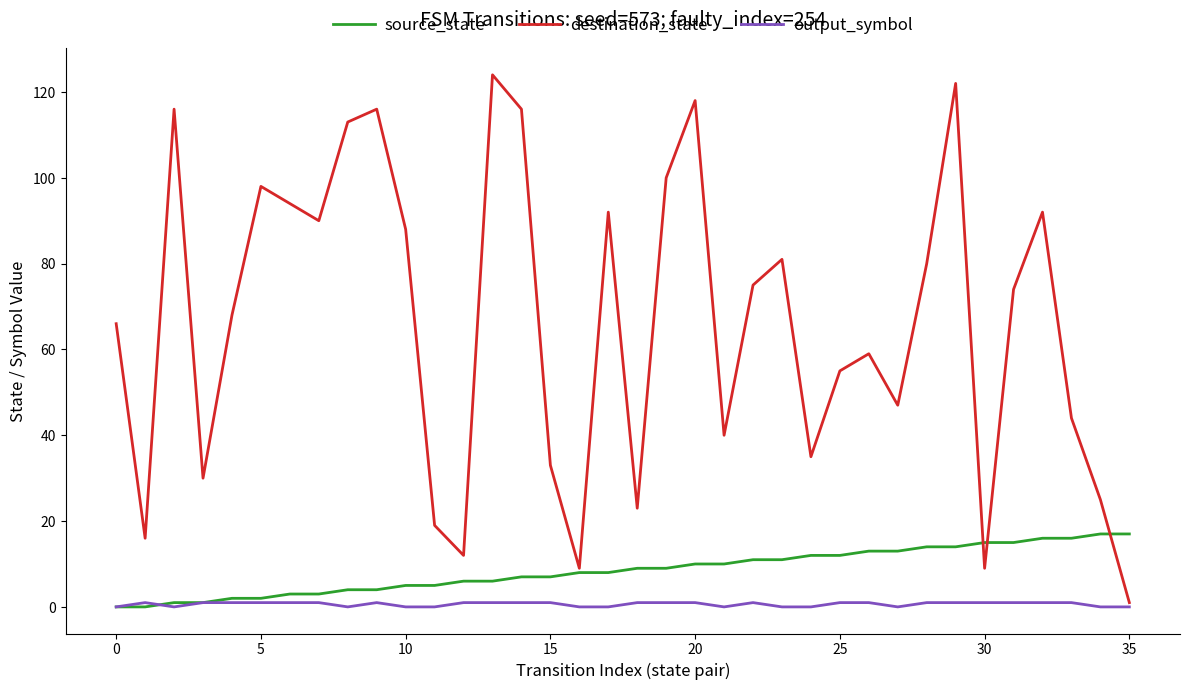

Which series has the largest total across all categories?

destination_state